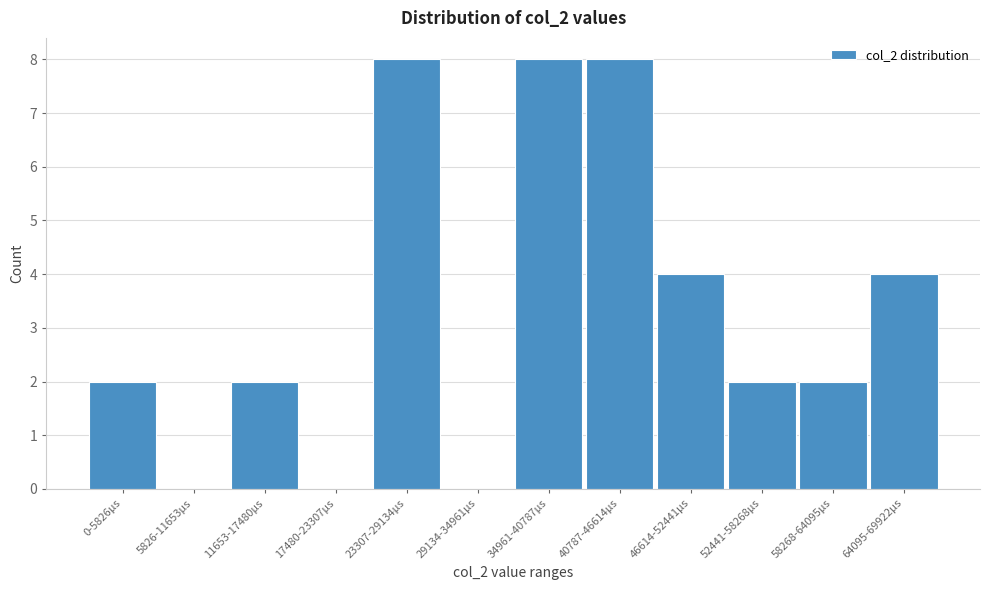

Reading right to left, extract all data points from this chart.

64095-69922µs=4	58268-64095µs=2	52441-58268µs=2	46614-52441µs=4	40787-46614µs=8	34961-40787µs=8	29134-34961µs=0	23307-29134µs=8	17480-23307µs=0	11653-17480µs=2	5826-11653µs=0	0-5826µs=2